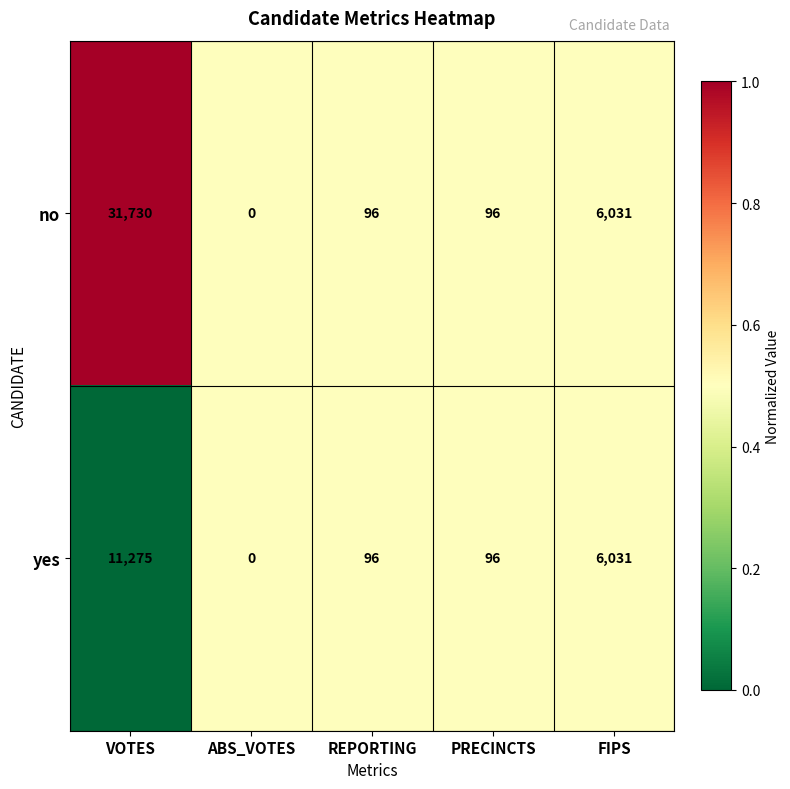

Which label corresponds to the smallest value in the chart?

ABS_VOTES